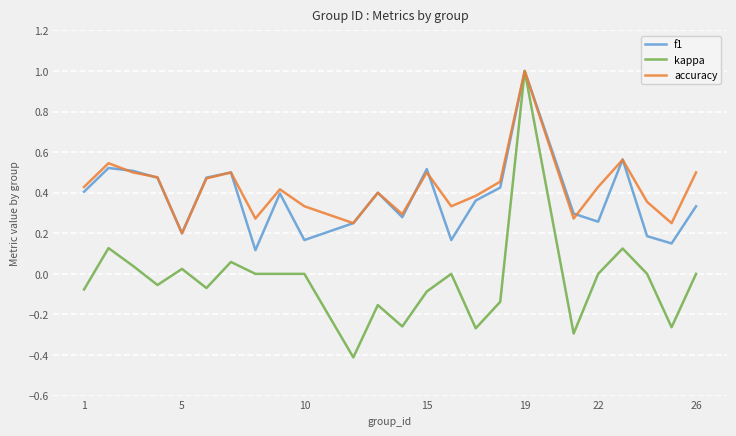

Which series has the widest spread of values?

kappa